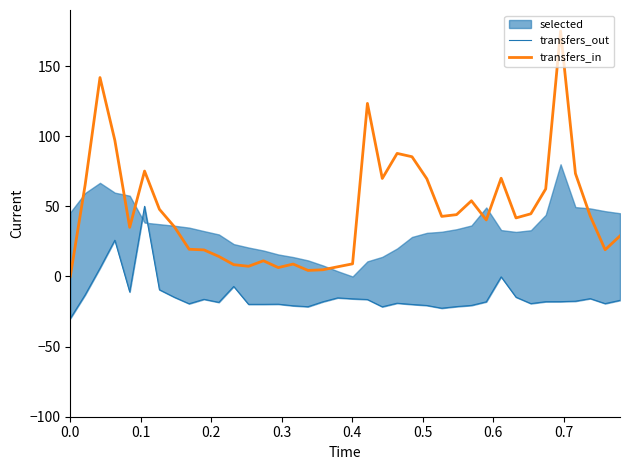

What is the maximum value for transfers_in?

175.0